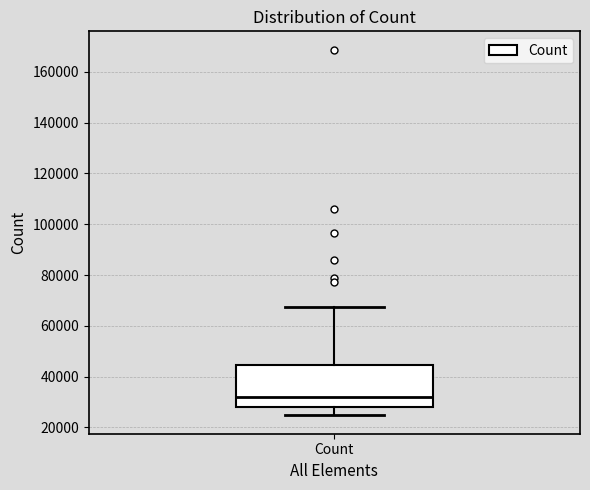

Read this box plot against the y-axis: the position of the median line, the range covered by the box, and the ends of both whiskers. The values are not printed on the chart, so give them approximately, as read against the axis.

median 32000, box 28000 to 44000, whiskers 24000 to 68000